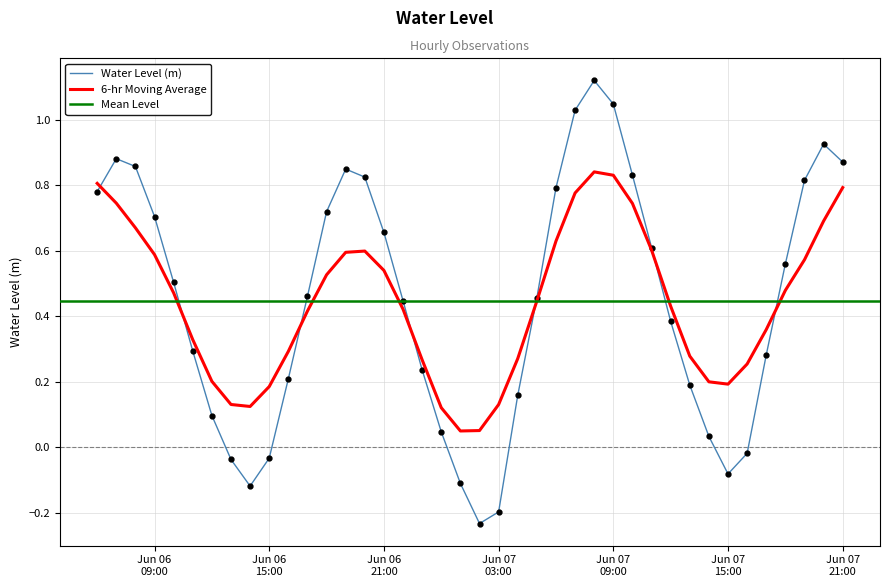

What is the difference between the values at 2025-06-06 21:00:00 and 2025-06-06 10:00:00?

0.2